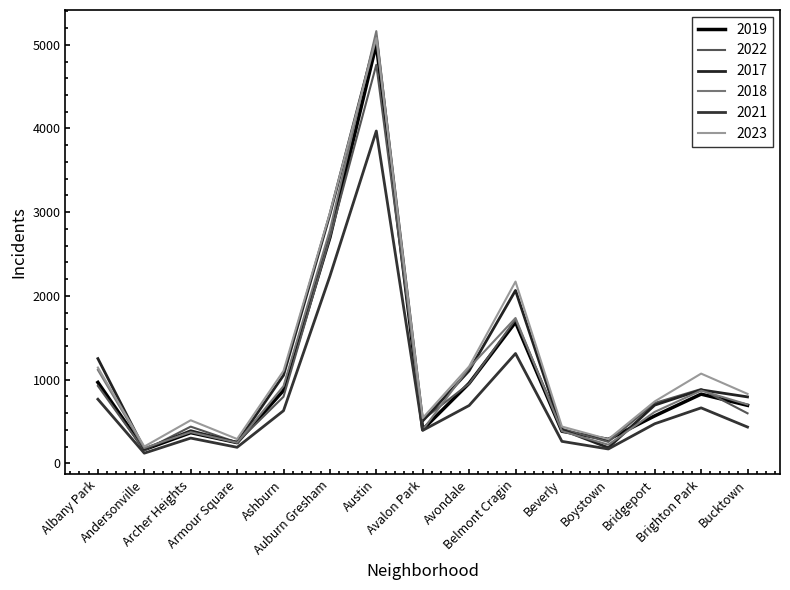

What is the label of the 13th point from the right?

Archer Heights